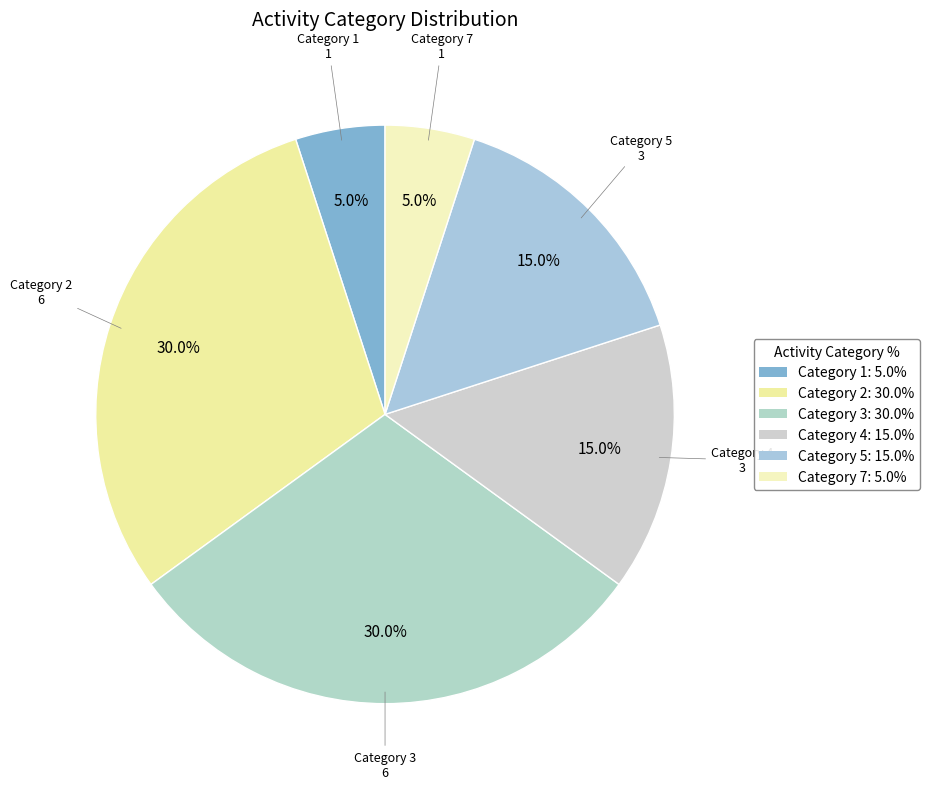

Approximately how many times larger is the value at Category 5 compared to Category 3?

0.5